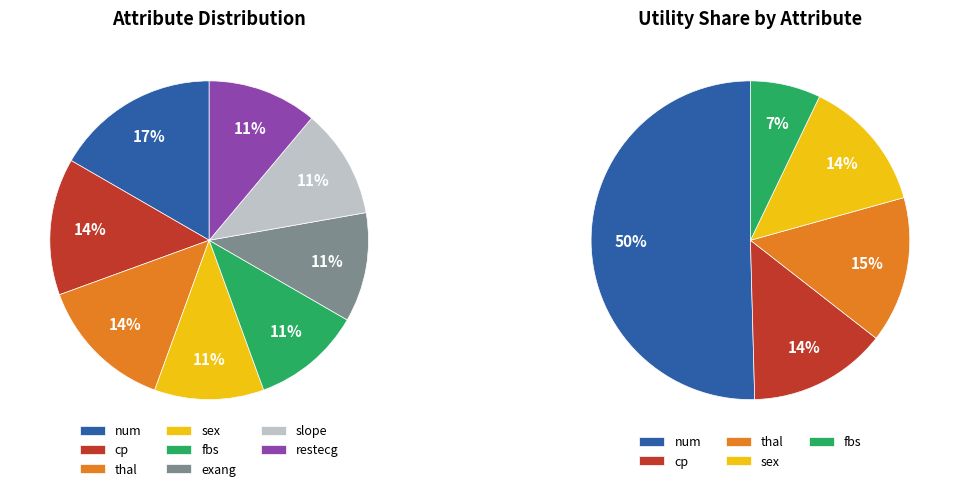

Which category has the smallest portion of the pie?

fbs